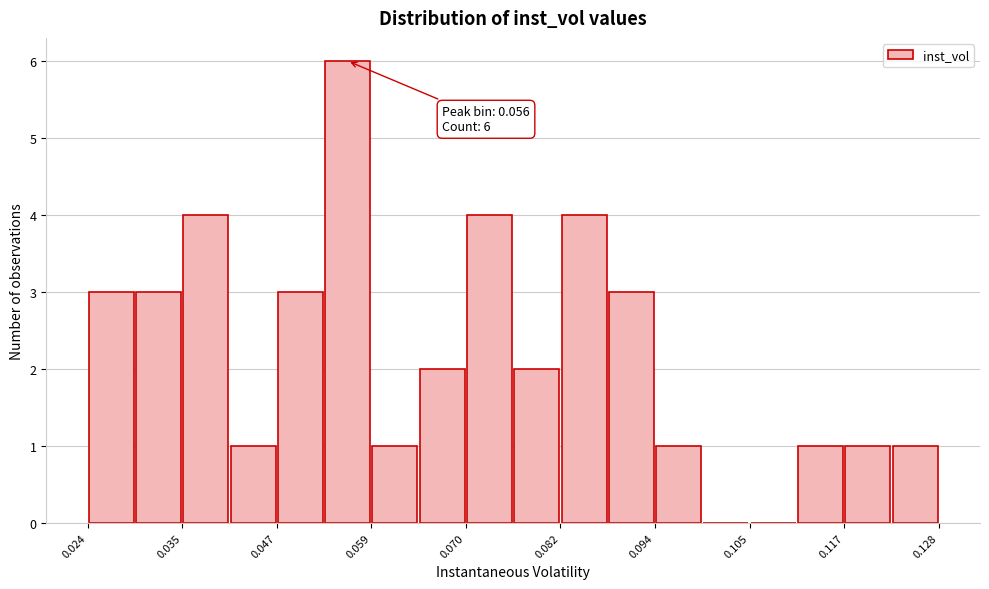

Read against the x-axis, roughly where is the centre of the tallest bar?

0.056